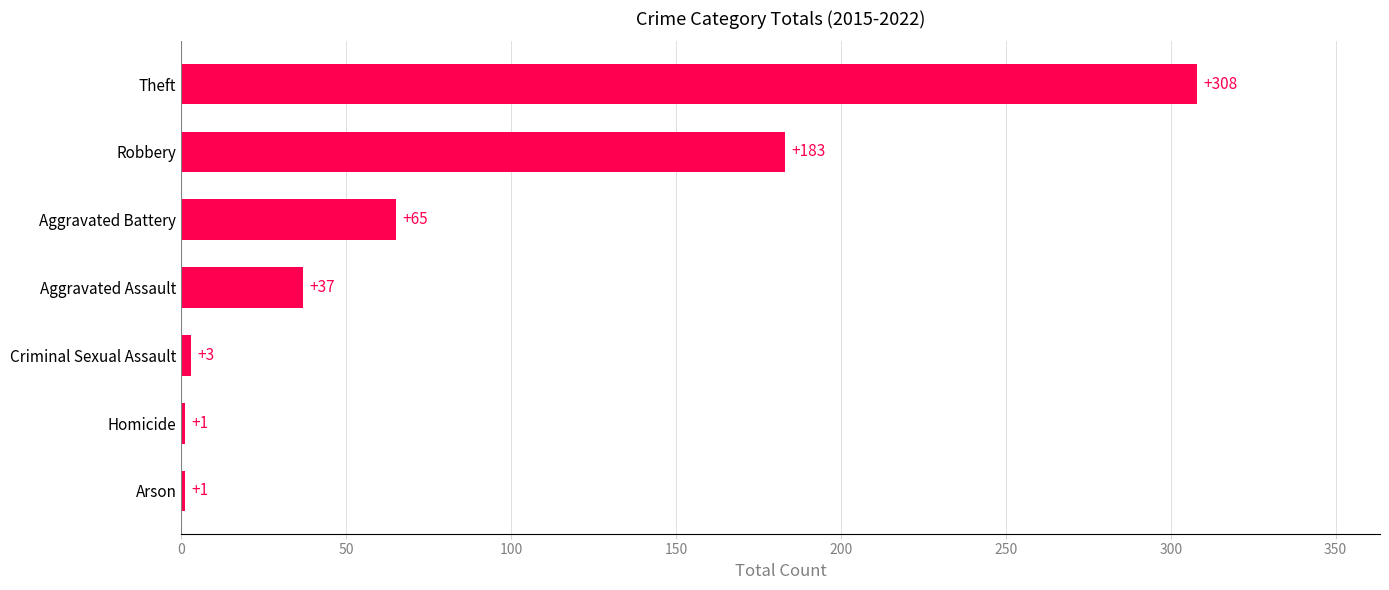

The value at Homicide is 1. True or false?

True